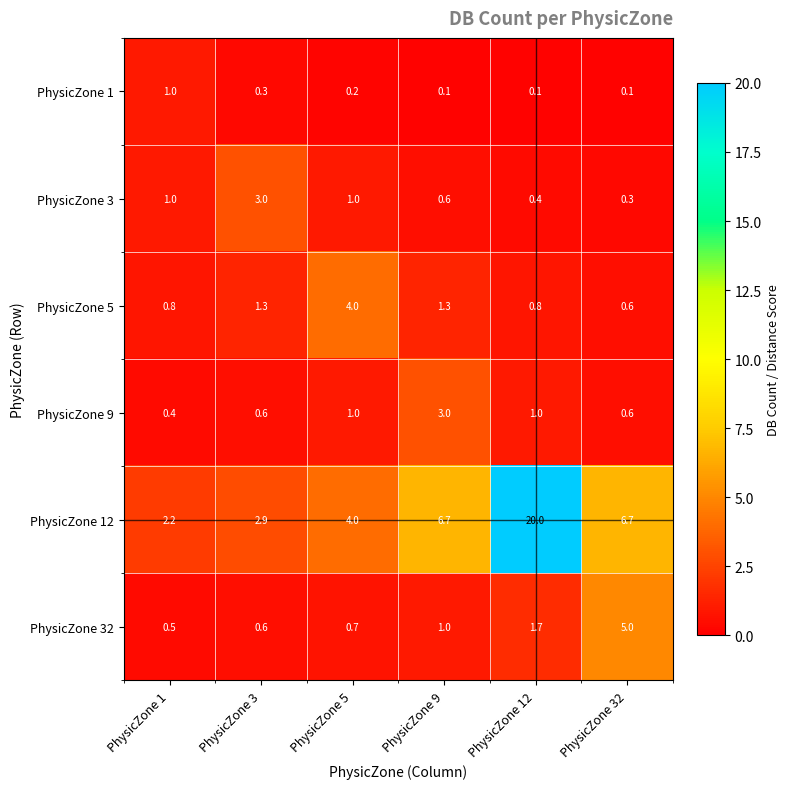

At which category is the sum across all series the highest?

PhysicZone 12